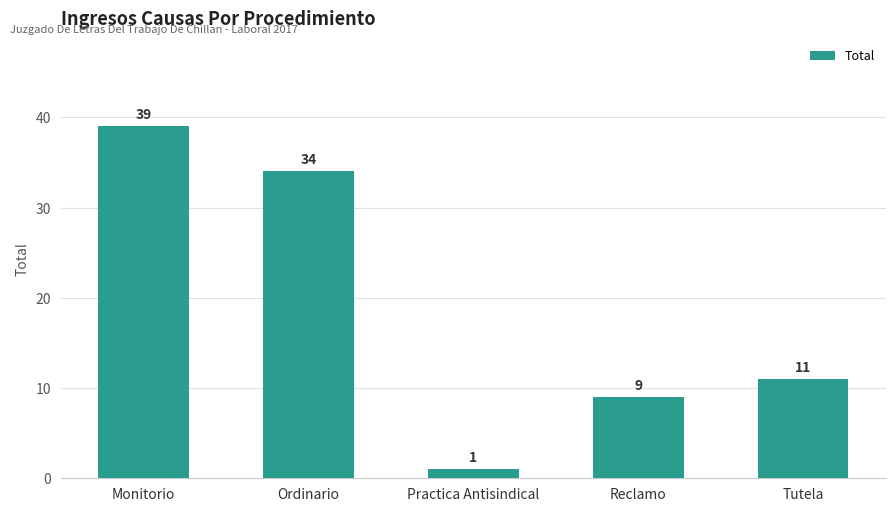

List the labels in order of value, smallest first.

Practica Antisindical, Reclamo, Tutela, Ordinario, Monitorio